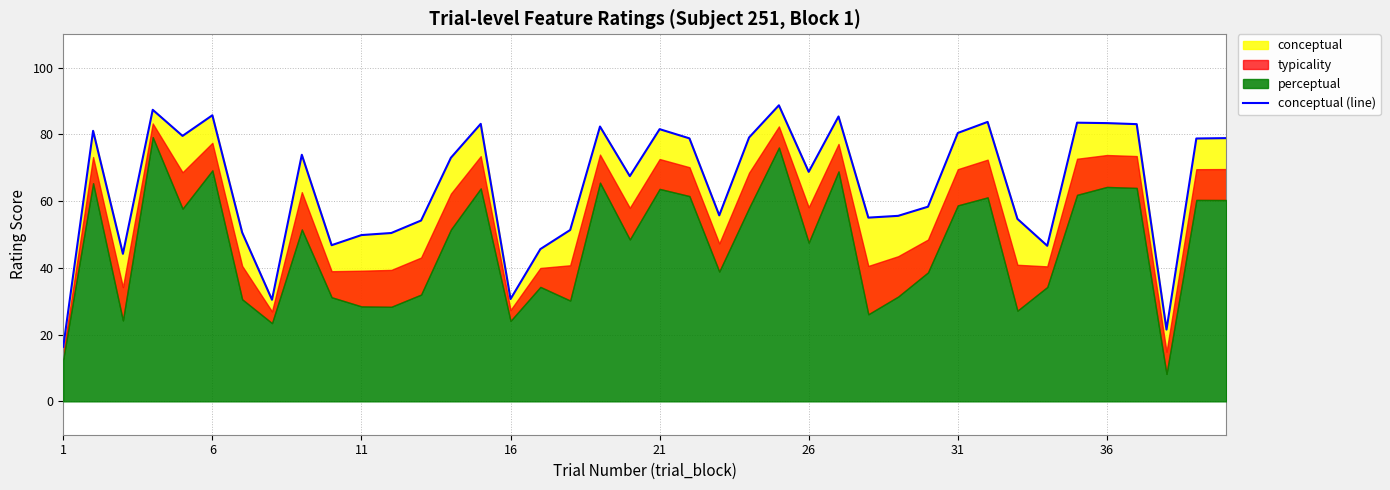

How many categories are shown in the chart?

40